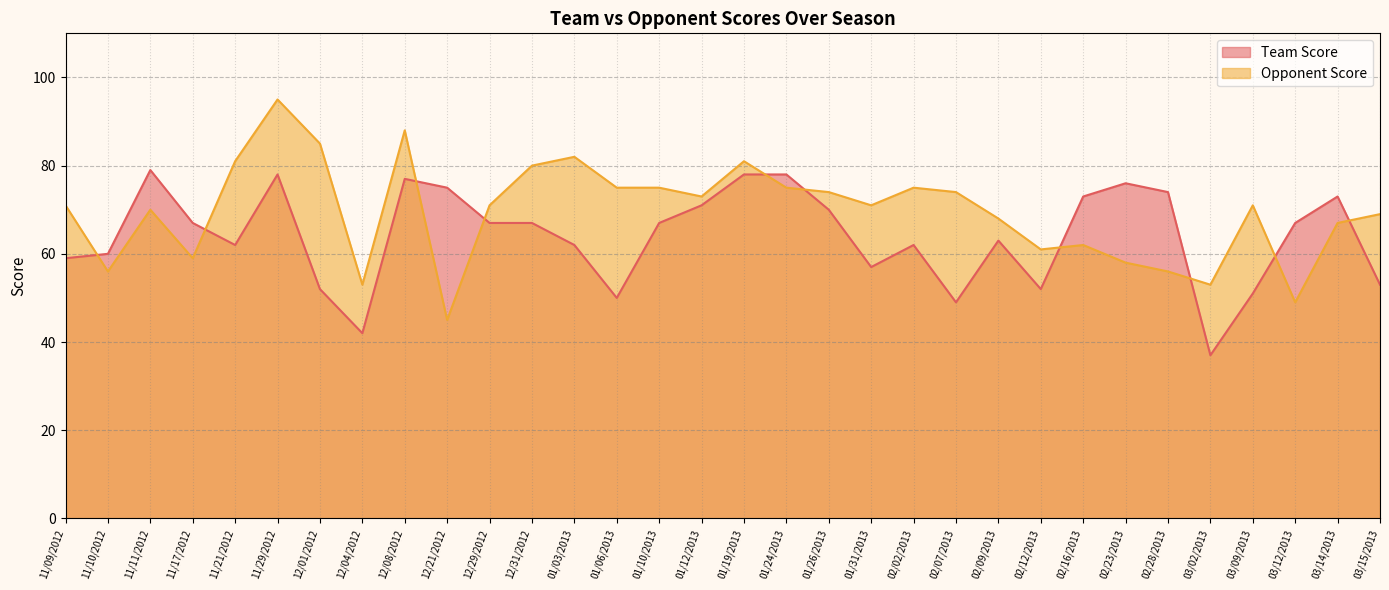

Between 12/29/2012 and 11/21/2012, which is larger?

12/29/2012